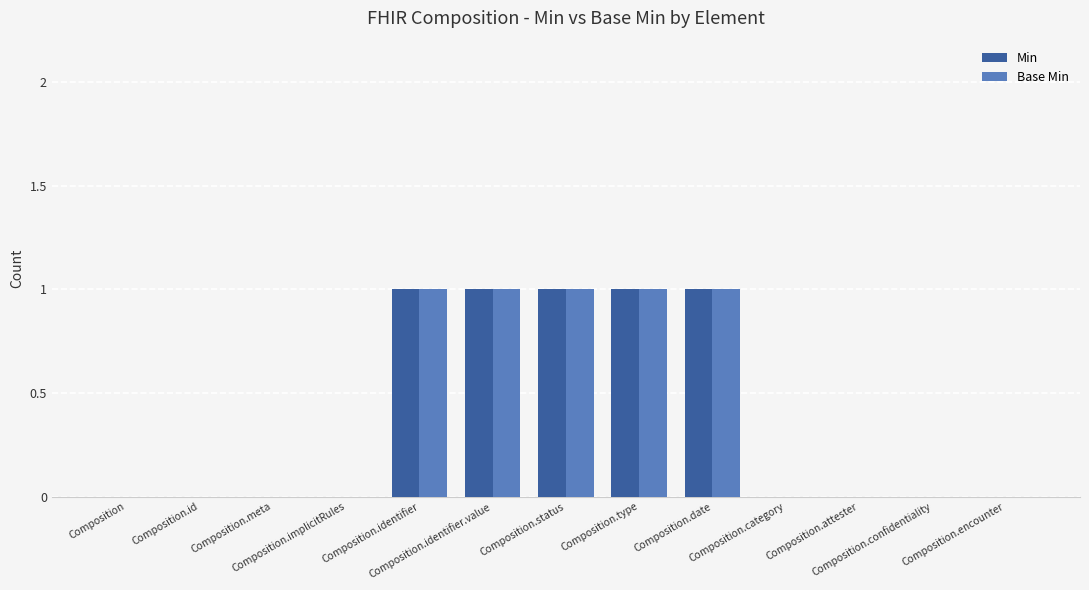

How many data points does each series have?

13